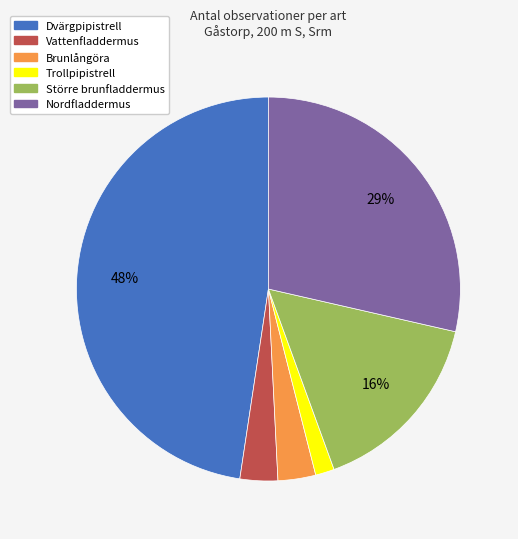

What is the smallest slice in the pie chart?

Trollpipistrell